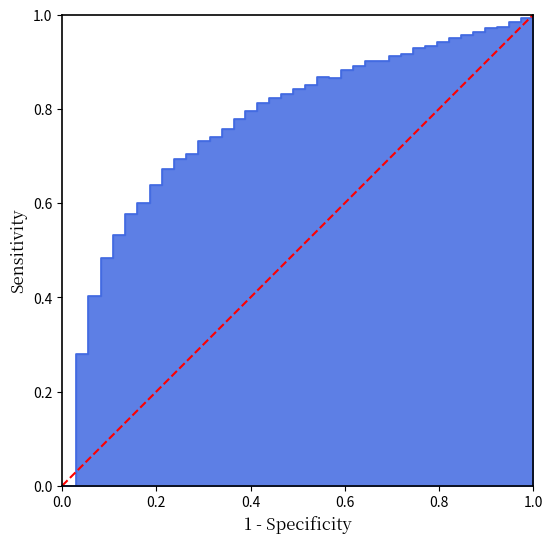

How many lines are shown in the chart?

1